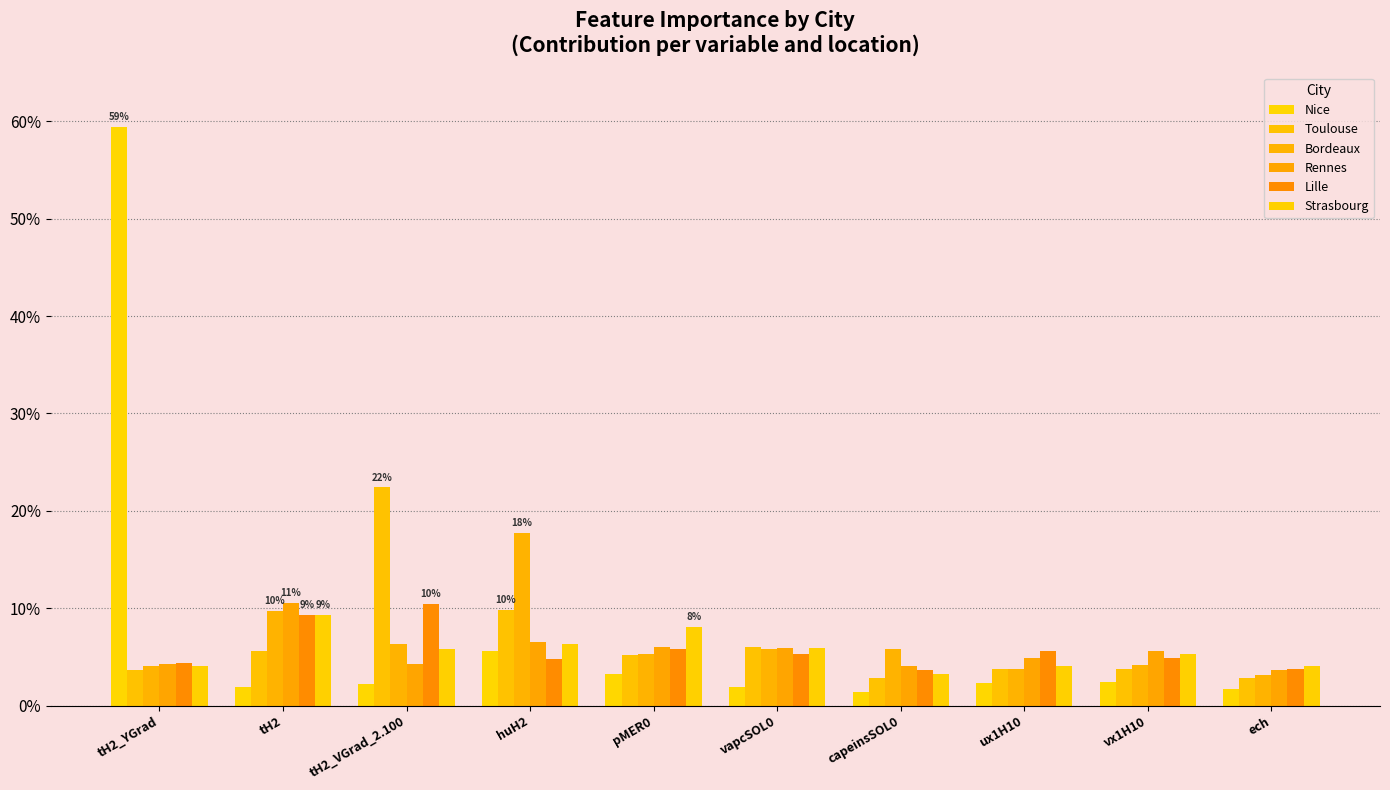

Are the bars horizontal?

No